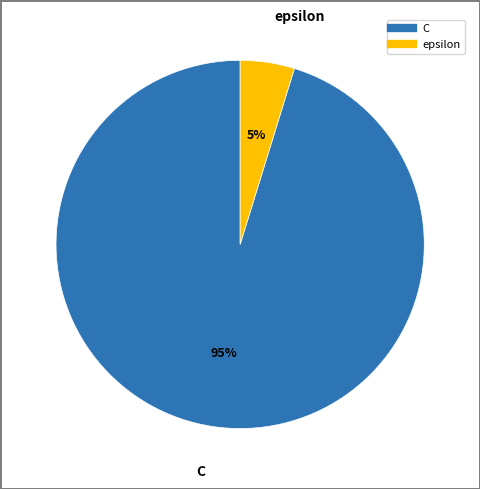

Is epsilon the majority of the pie?

No